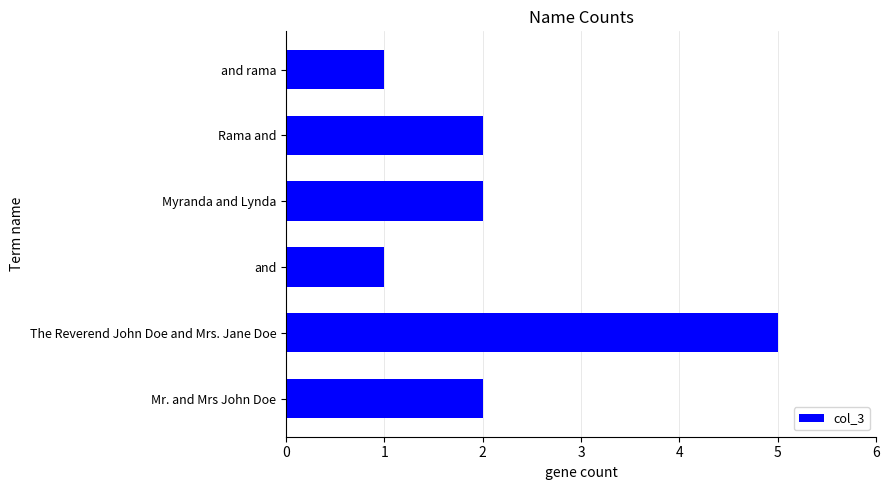

Reading bottom to top, list all the values displayed in this chart.

2	5	1	2	2	1